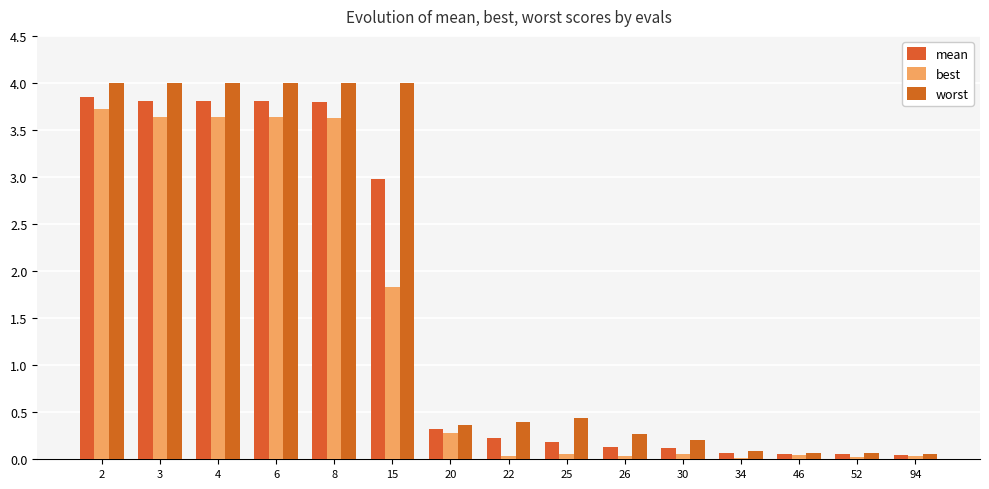

Reading left to right, extract all data points from this chart.

mean: 3.9	3.8	3.8	3.8	3.8	3.0	0.3	0.2	0.2	0.1	0.1	0.1	0.1	0.1	0.0
best: 3.7	3.6	3.6	3.6	3.6	1.8	0.3	0.0	0.1	0.0	0.1	0.0	0.0	0.0	0.0
worst: 4.0	4.0	4.0	4.0	4.0	4.0	0.4	0.4	0.4	0.3	0.2	0.1	0.1	0.1	0.1